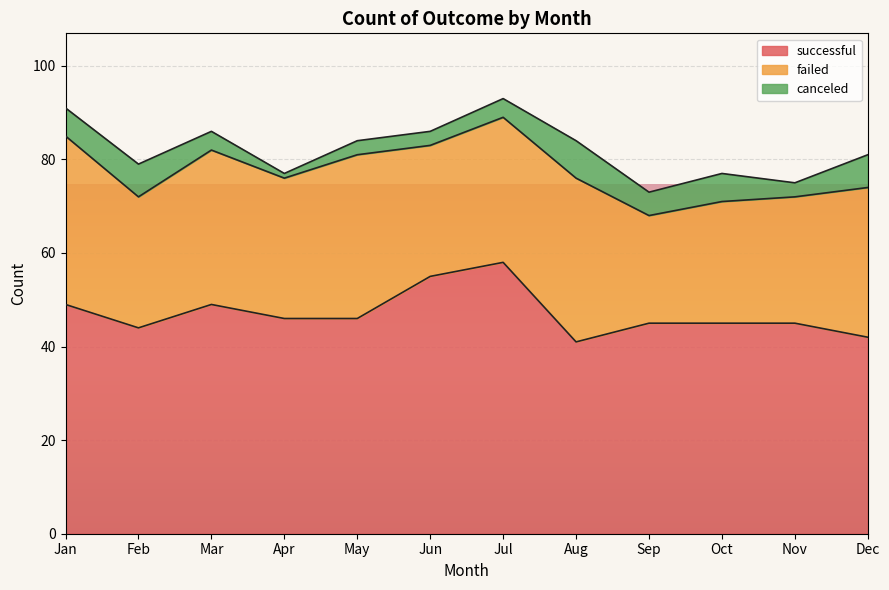

At which label is successful closest to 49?

Jan